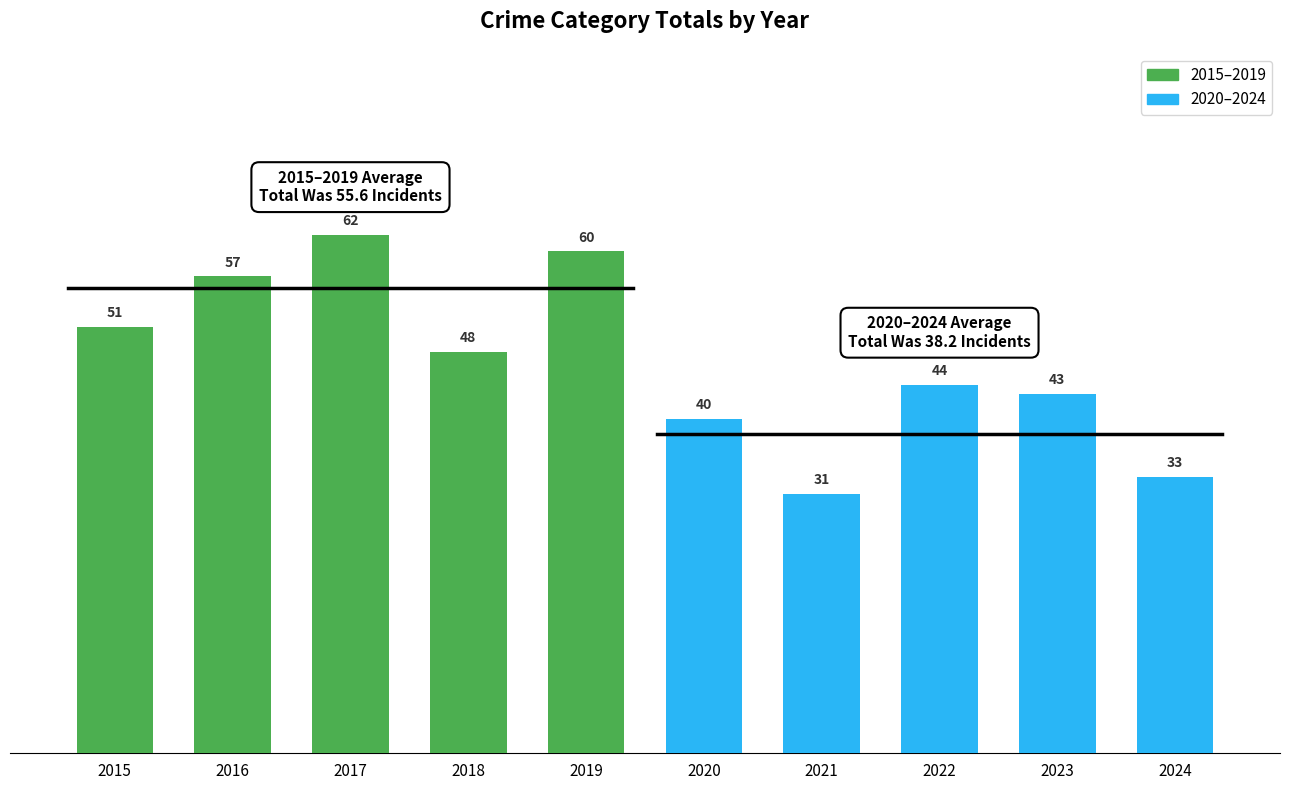

Which category has the lowest value across all series?

2021